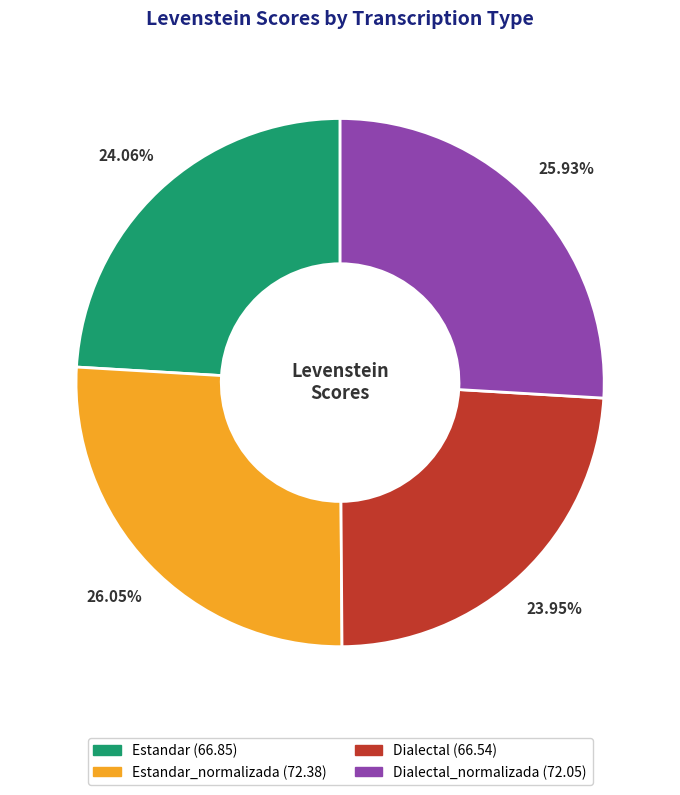

Does any single category account for the majority?

No